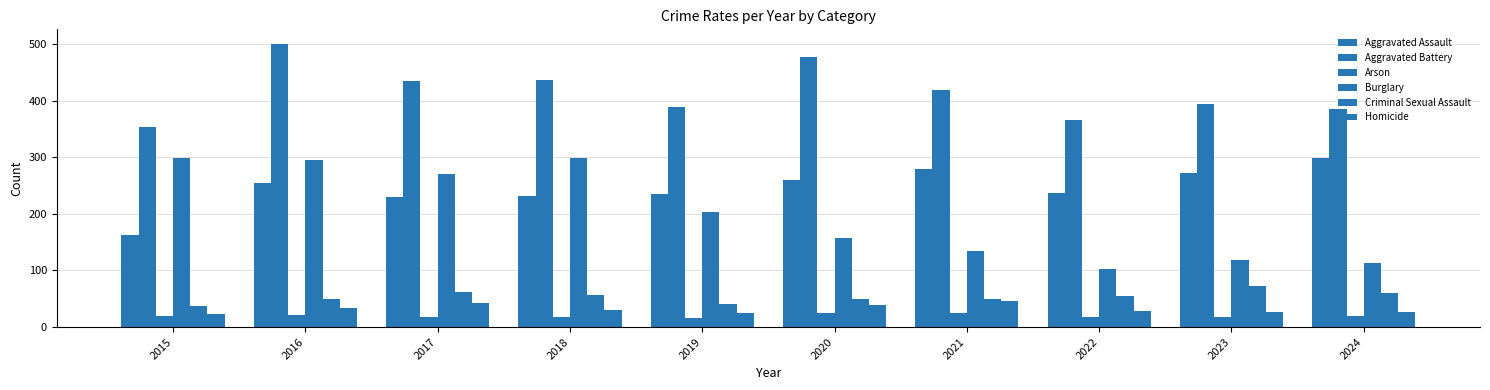

What is the maximum value shown in the chart?

501